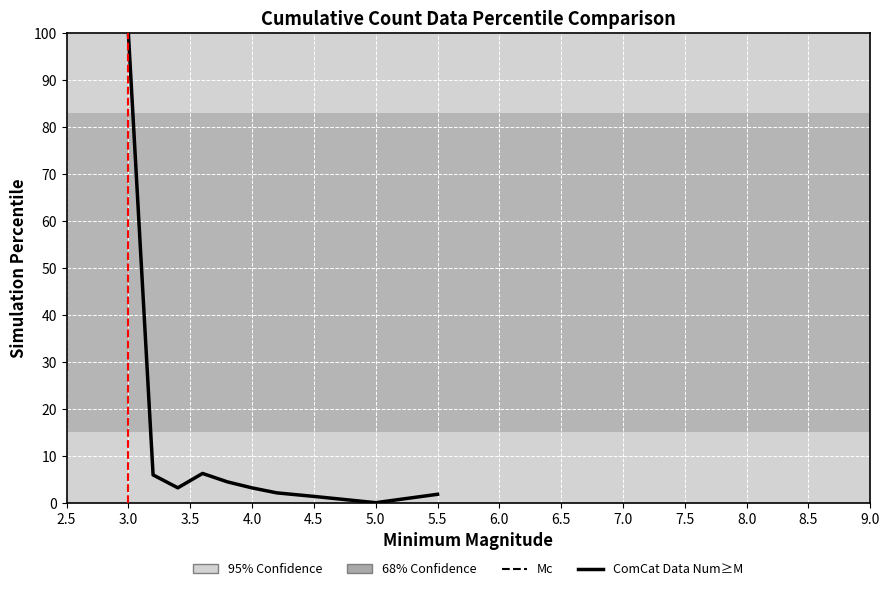

What is the greatest value displayed?

100.0